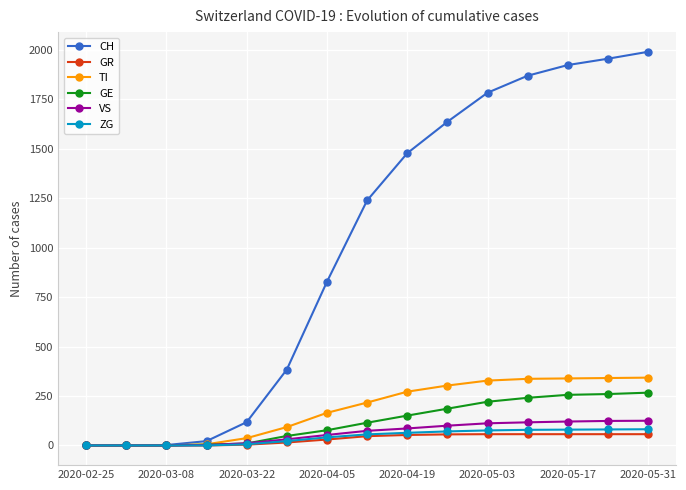

How many distinct data groups are displayed?

6